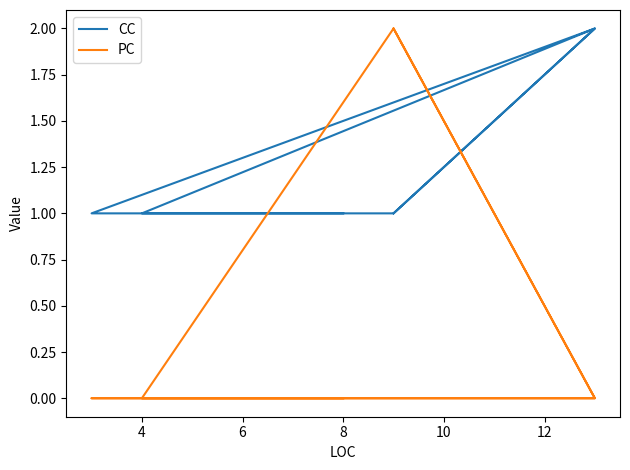

Which series has the largest total across all categories?

CC